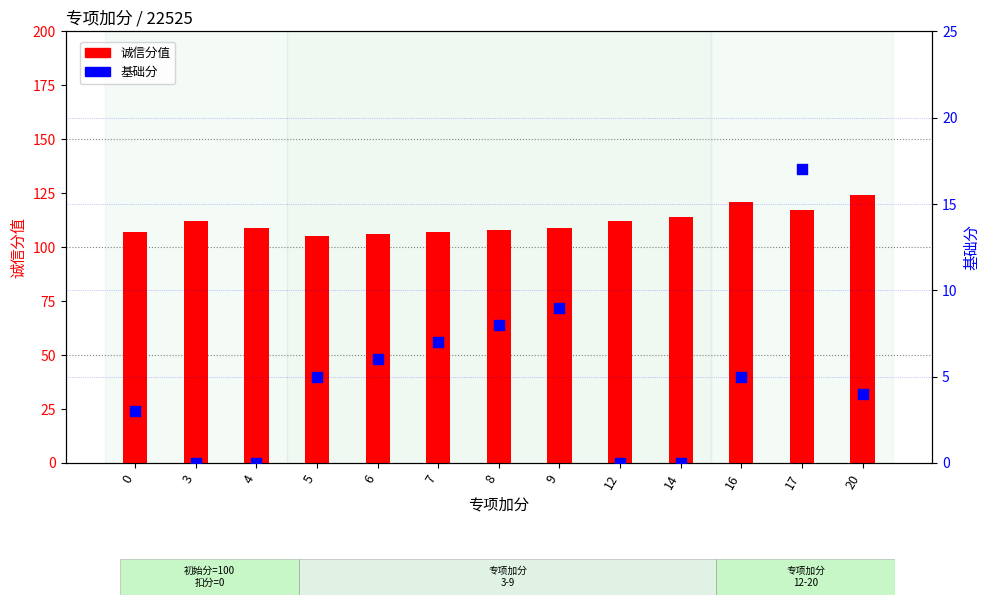

Which series contains the highest Y value?

诚信分值